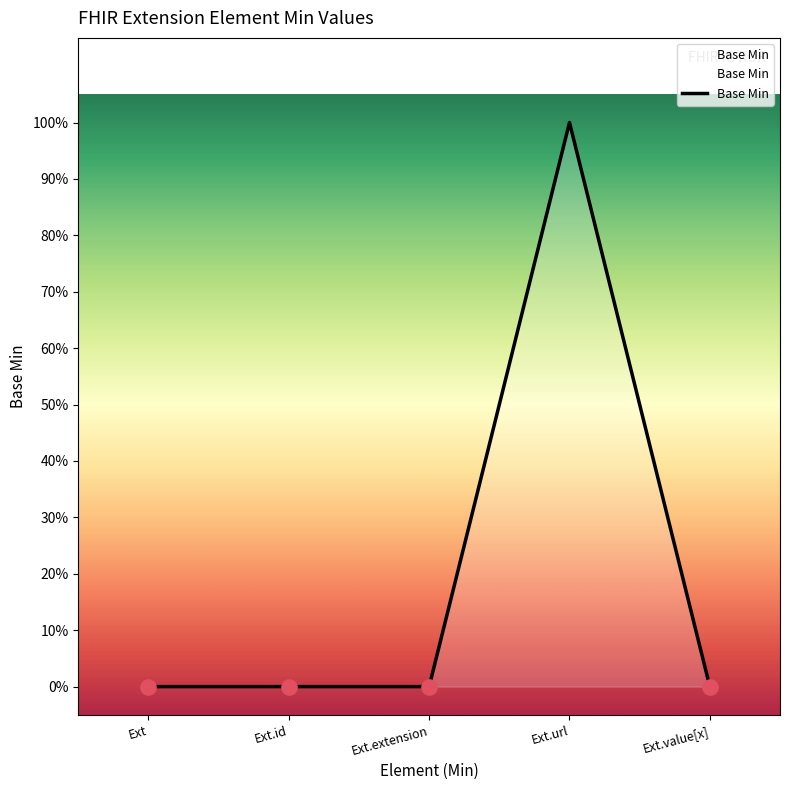

What is the change in value from Ext to Ext.url?

+1